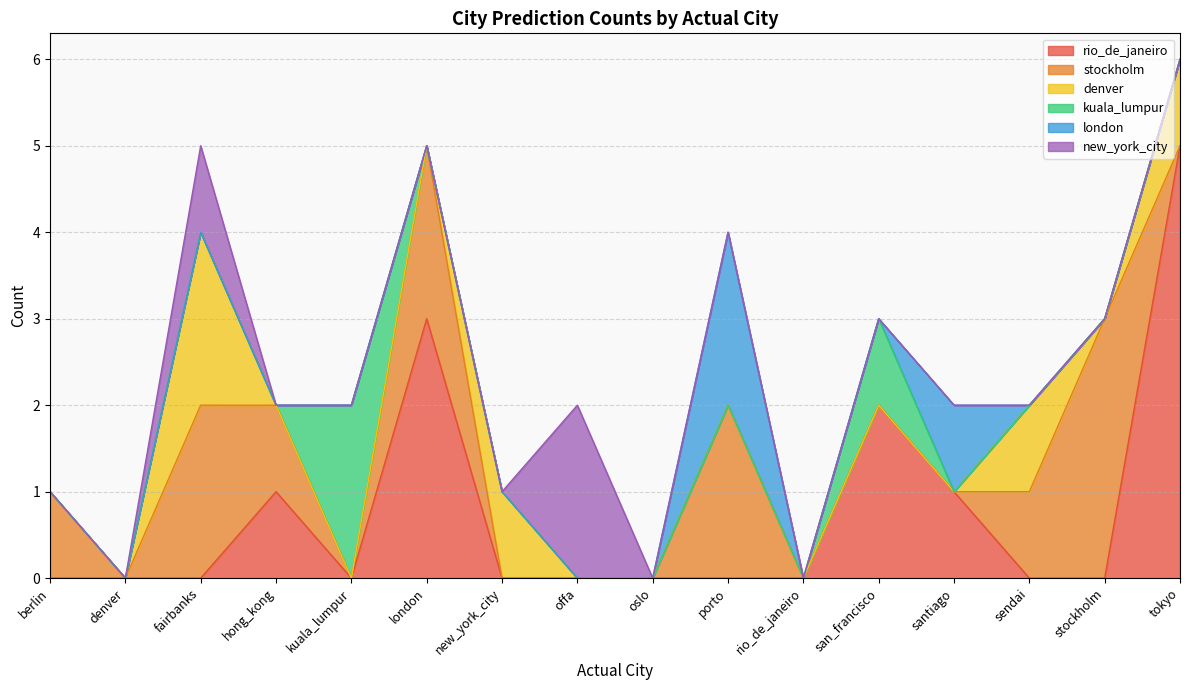

What are all the series names shown in the legend?

rio_de_janeiro, stockholm, denver, kuala_lumpur, london, new_york_city